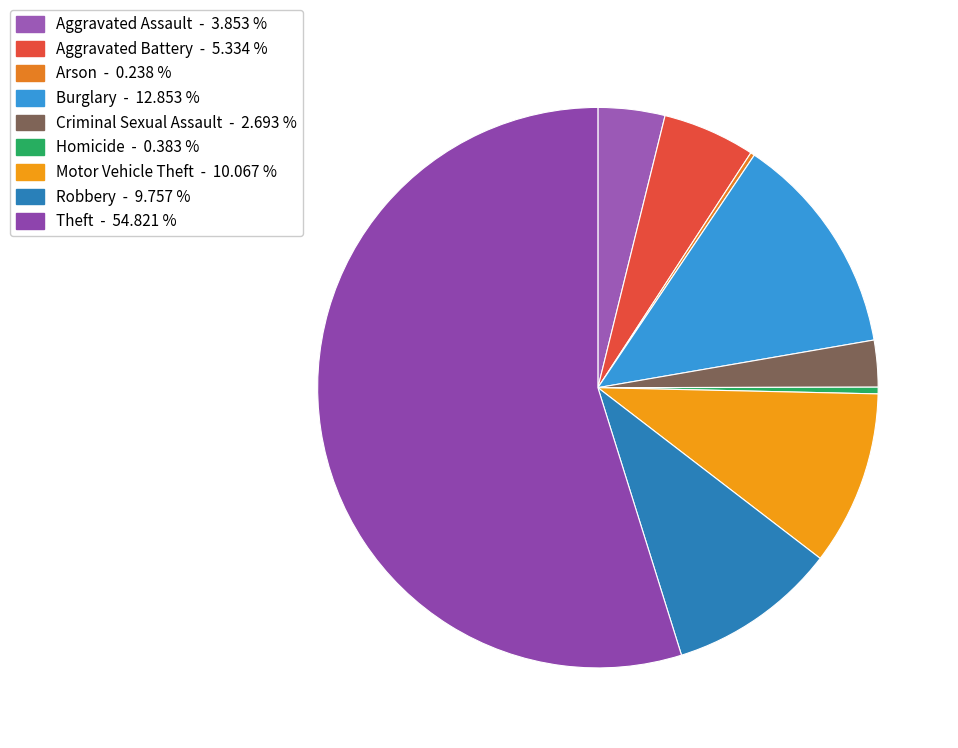

What percentage is the Burglary slice, to the nearest percent?

13%